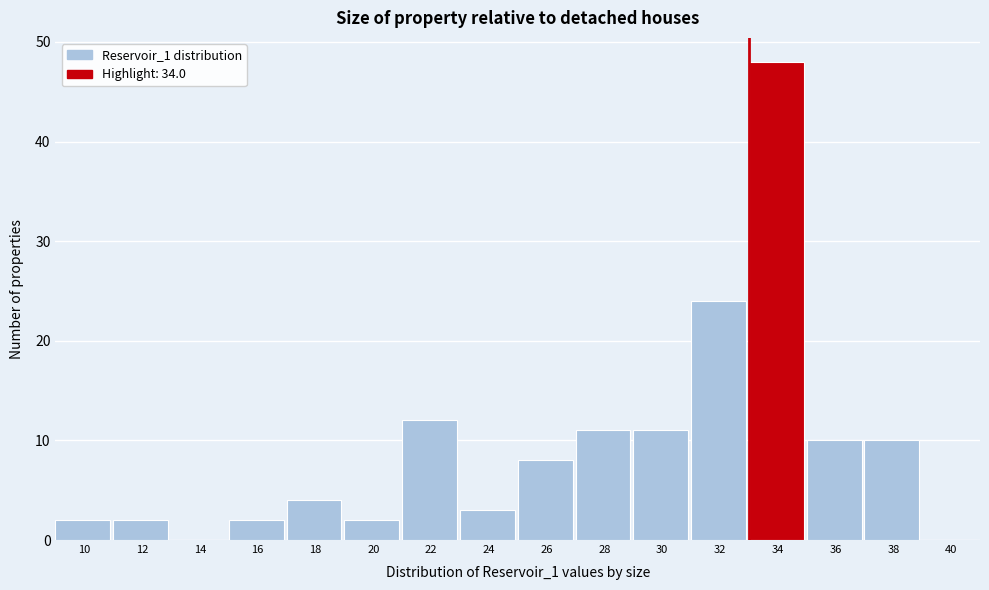

Reading left to right, what are all the values shown in this chart?

10=2	12=2	14=0	16=2	18=4	20=2	22=12	24=3	26=8	28=11	30=11	32=24	34=48	36=10	38=10	40=0